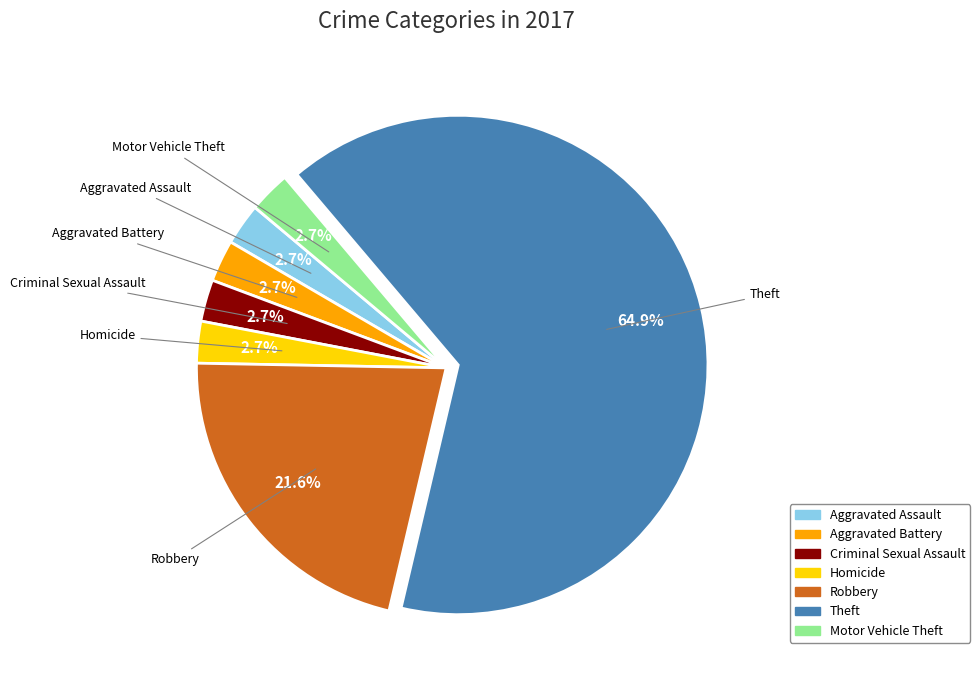

Is Robbery the majority of the pie?

No